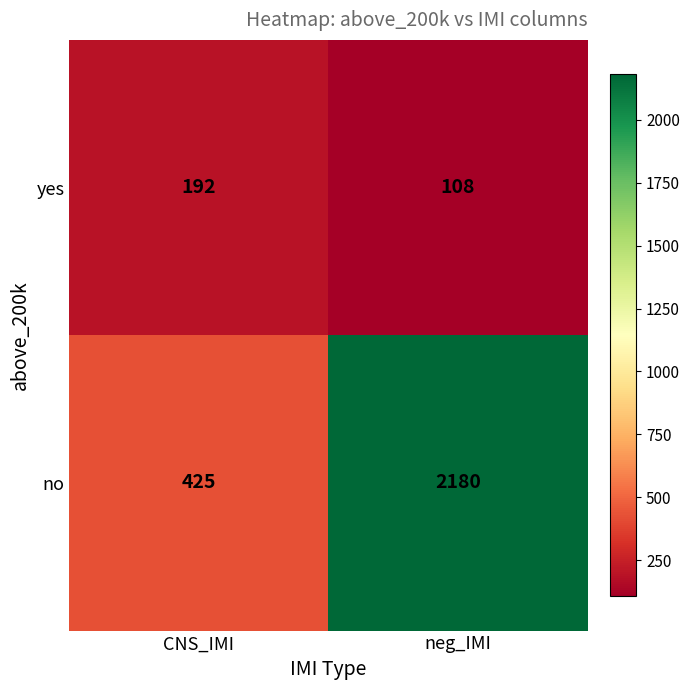

Read the no value at neg_IMI, to the nearest 100.

2200